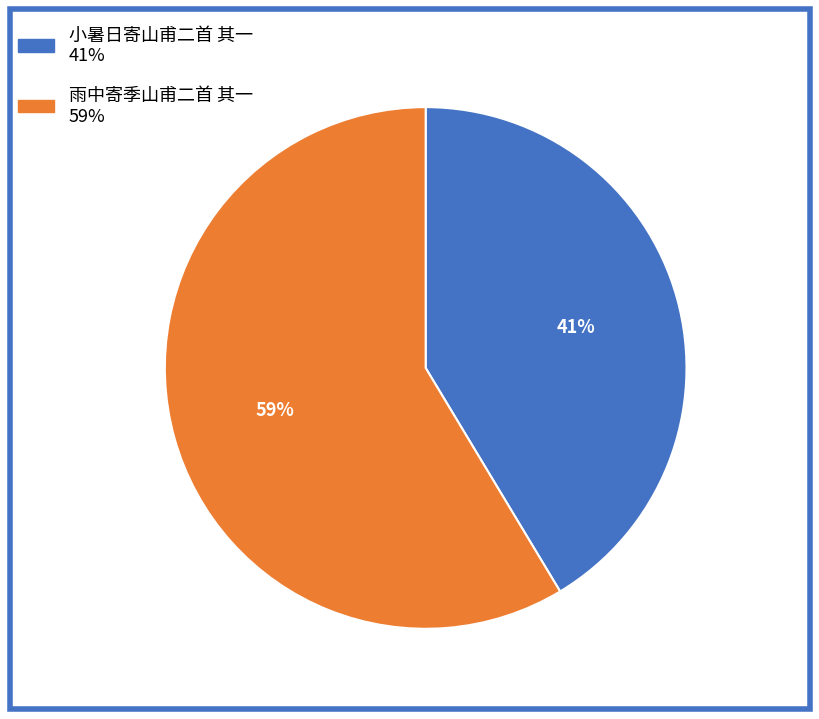

Approximately how many times larger is the value at 小暑日寄山甫二首 其一 compared to 雨中寄季山甫二首 其一?

0.7